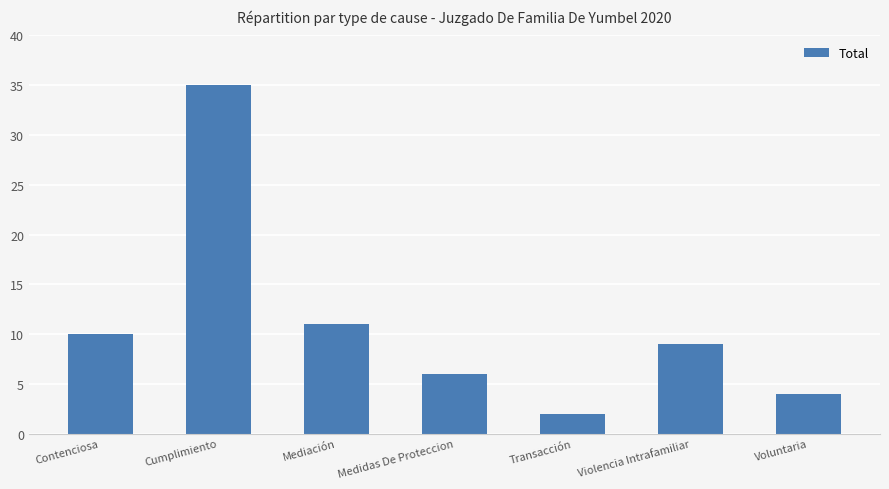

Which has a higher value, Contenciosa or Mediación?

Mediación